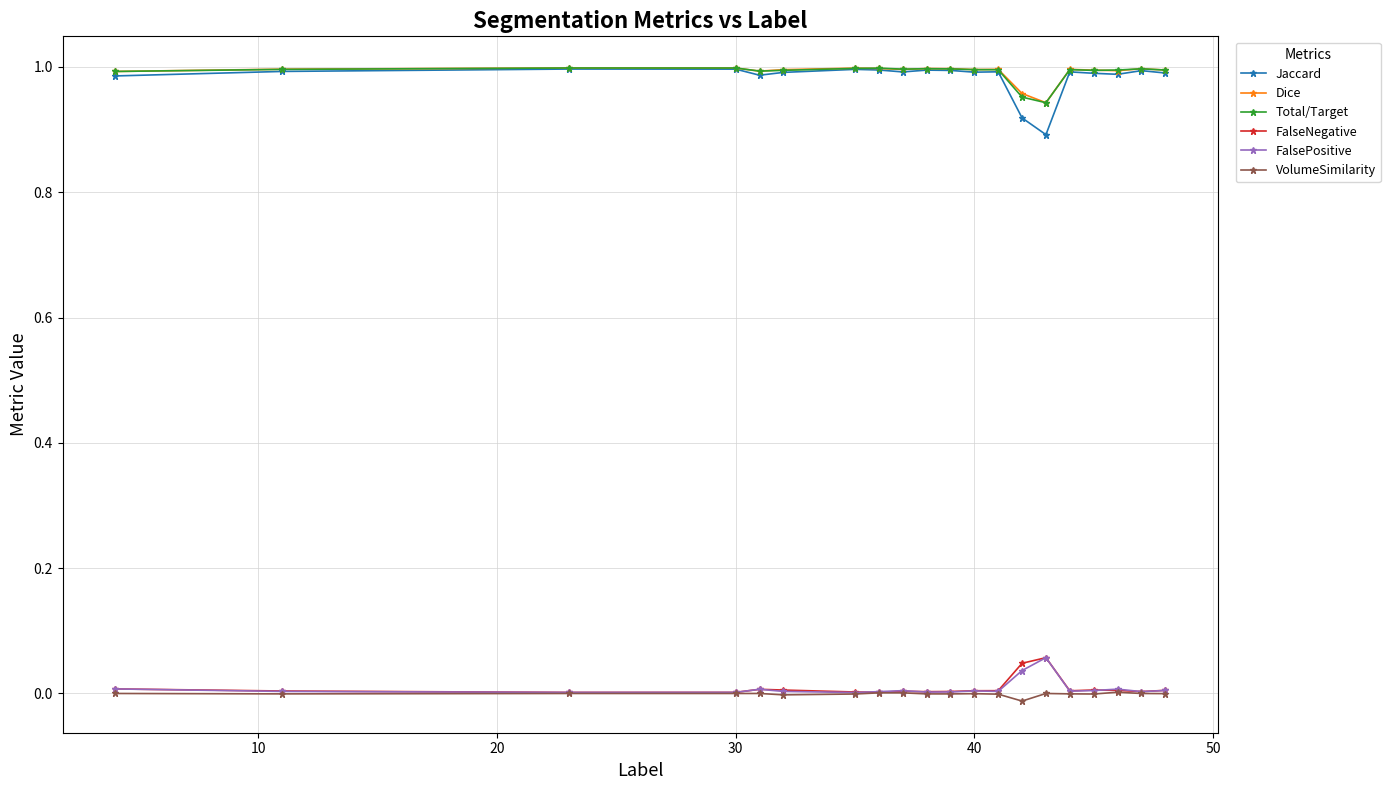

Which series has the widest spread of values?

Jaccard